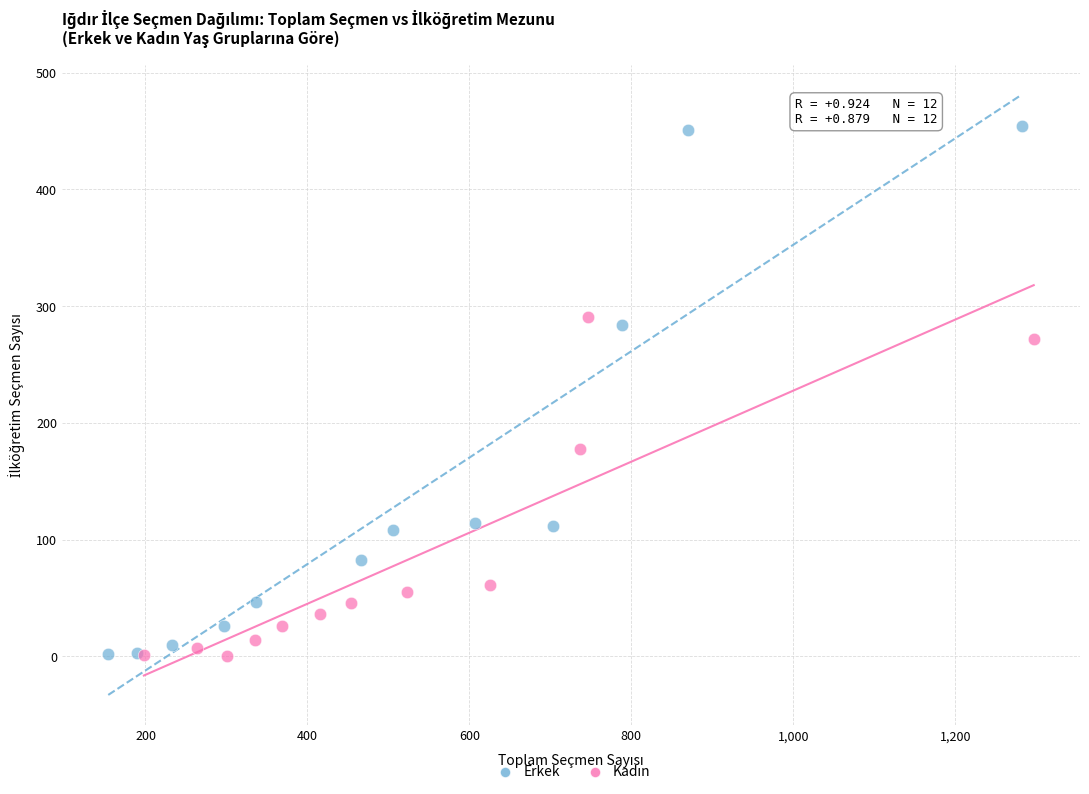

Which series has the widest spread of Y values?

Erkek